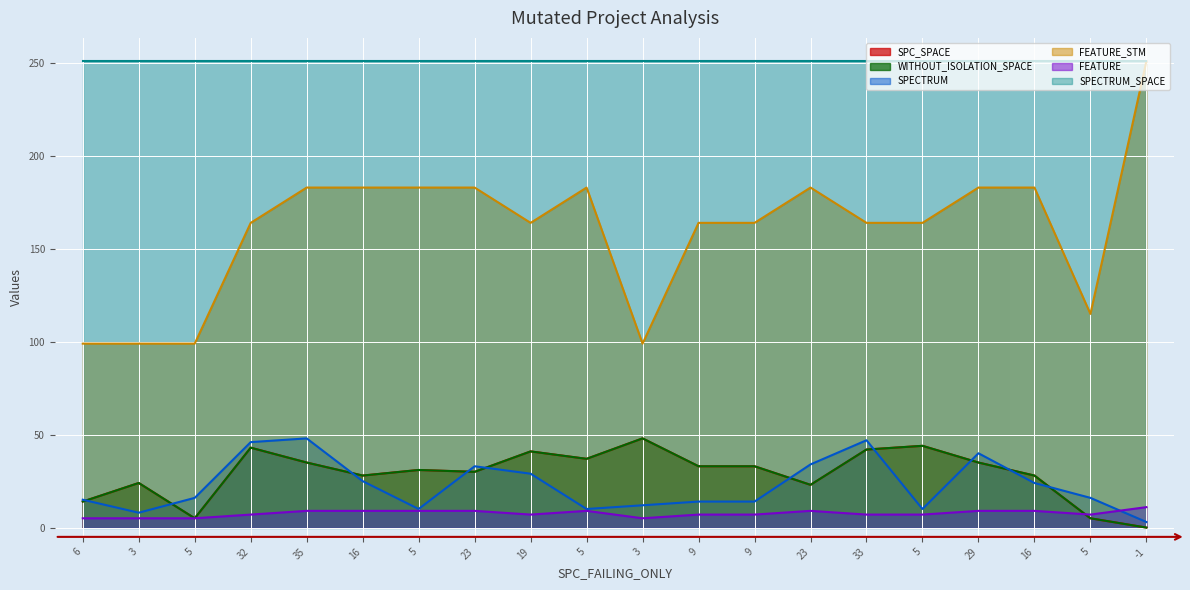

What is the difference between the FEATURE values at 5 and 23?

4